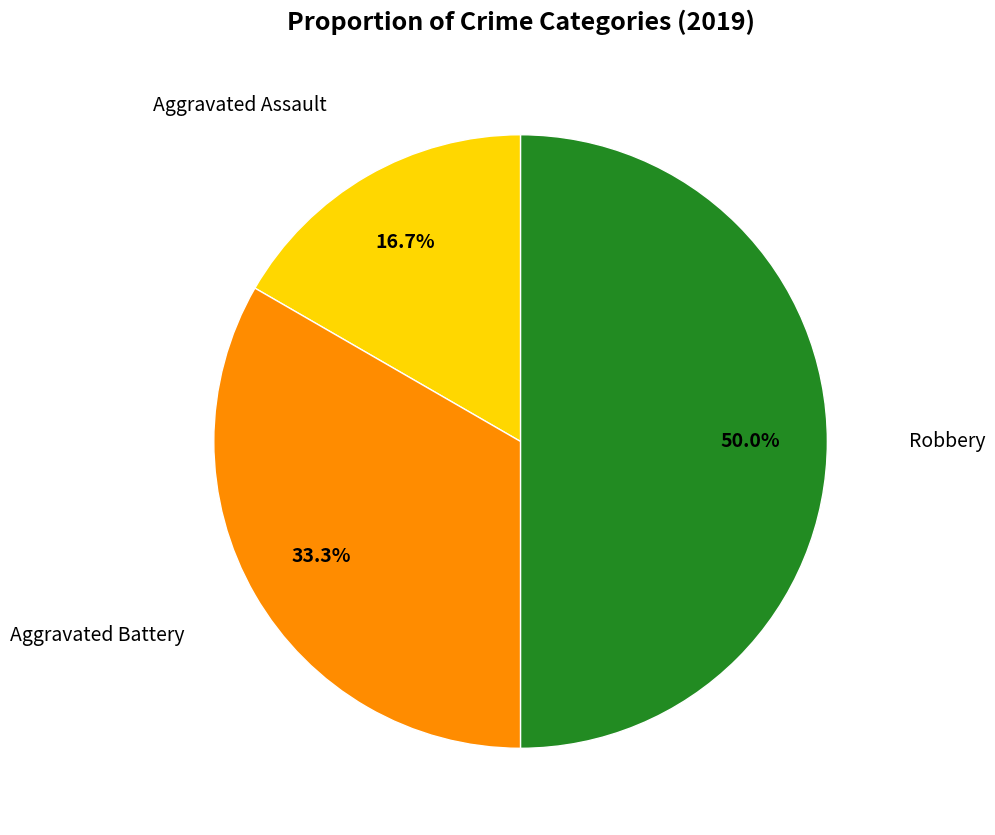

How many segments does this pie chart have?

3